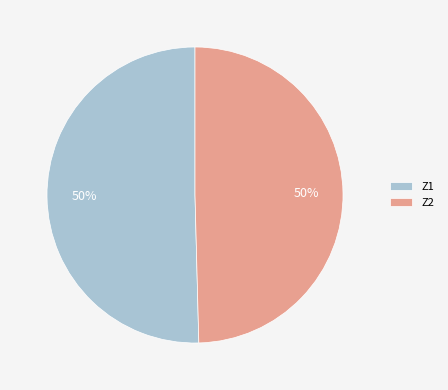

Is it true that Z1 is 60% of the pie?

False